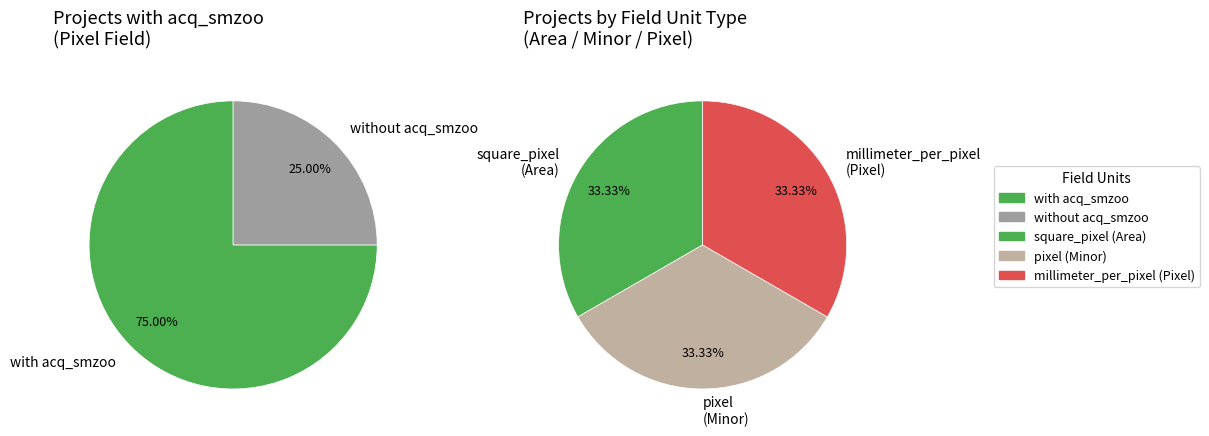

Is there any slice that represents more than half of the pie?

No